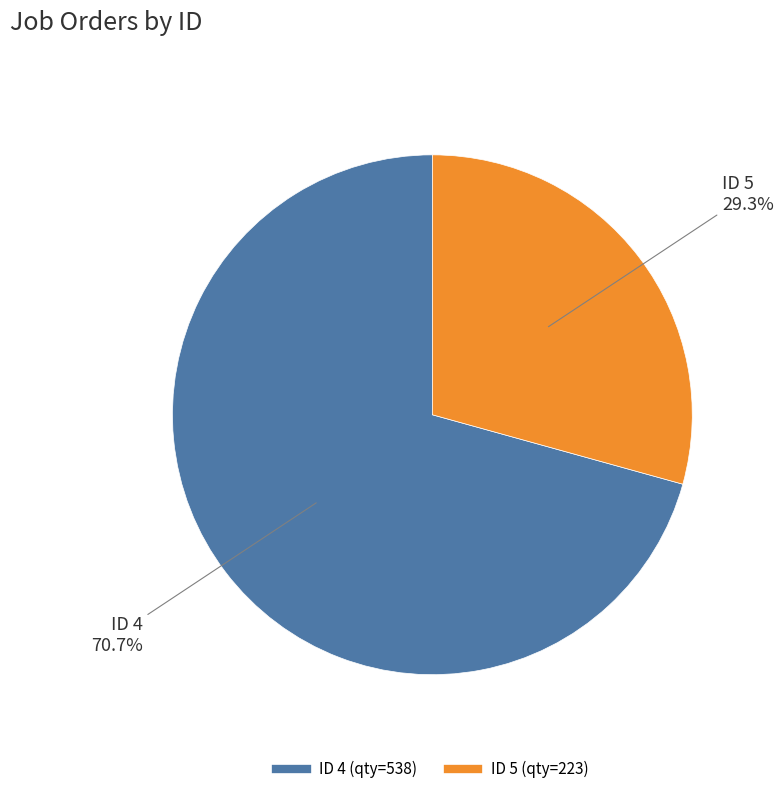

Does any single category account for the majority?

Yes